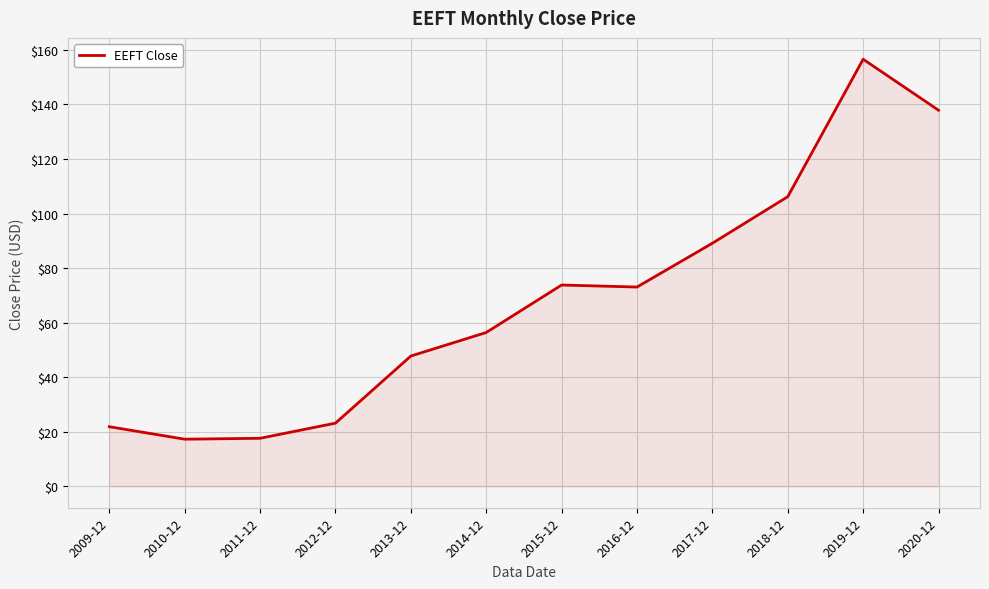

Approximately how many times larger is the value at 2015-12 compared to 2017-12?

0.8